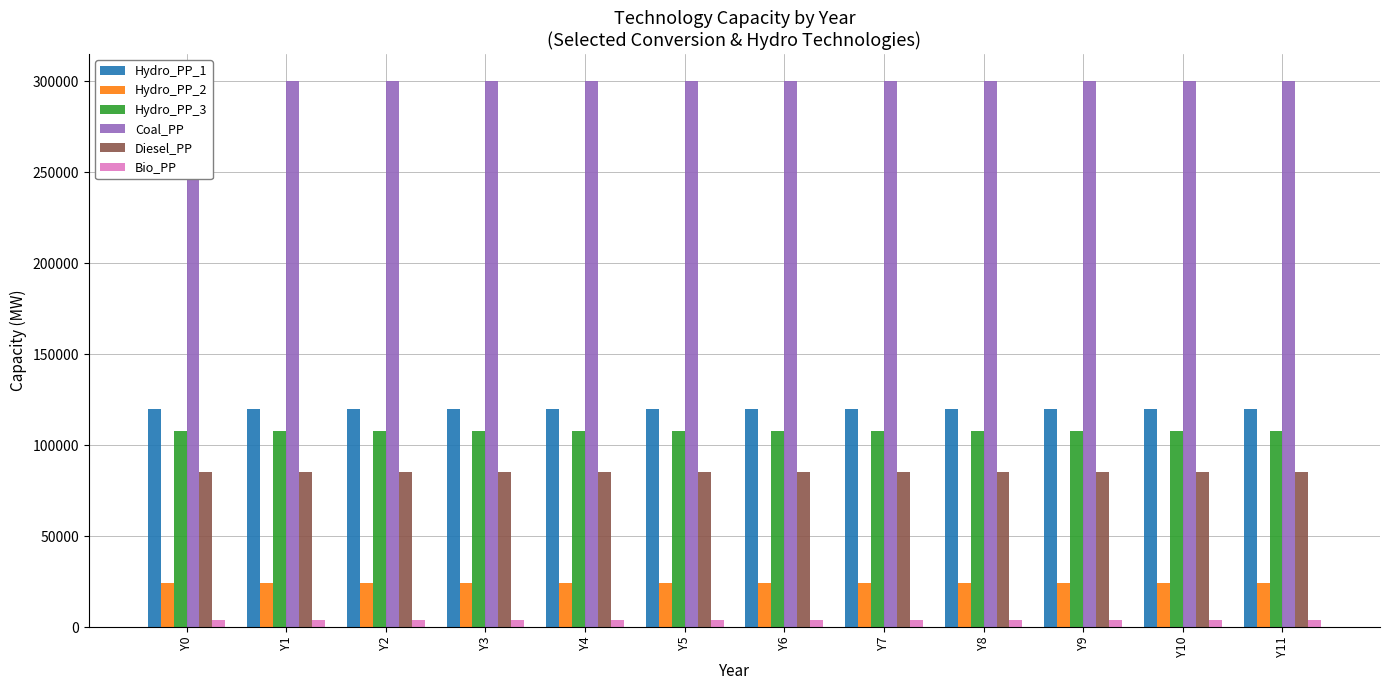

What are all the series names shown in the legend?

Hydro_PP_1, Hydro_PP_2, Hydro_PP_3, Coal_PP, Diesel_PP, Bio_PP